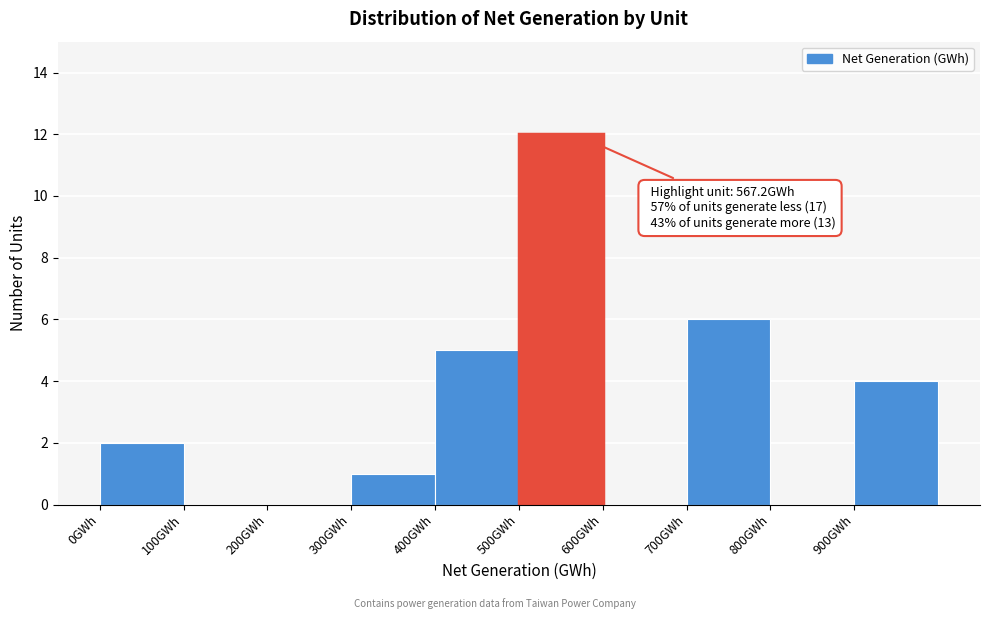

Which range on the x-axis has the tallest bar?

500 to 600